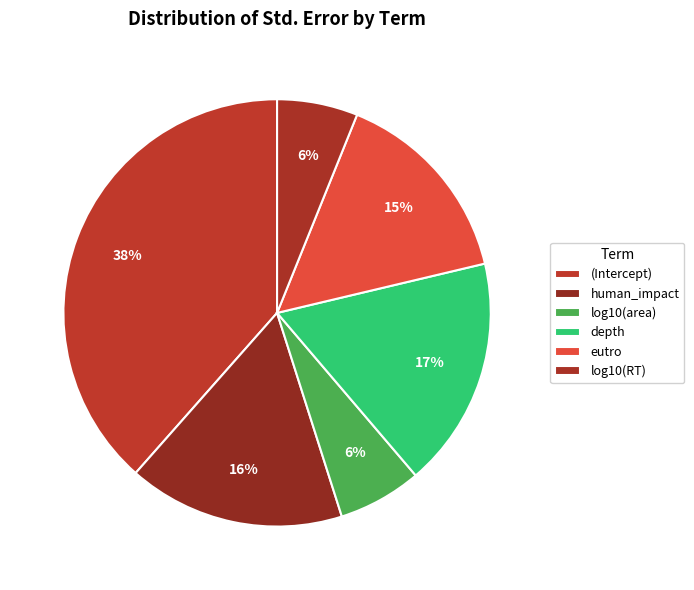

Does any single category account for the majority?

No